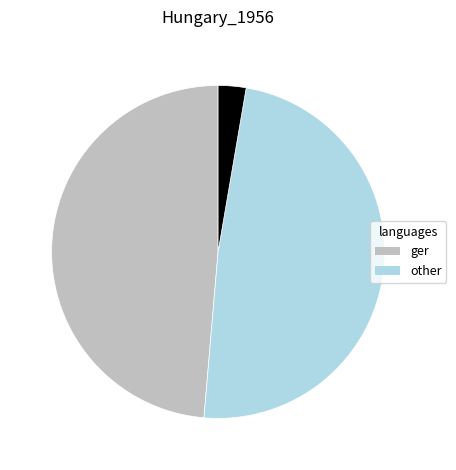

Is there a majority slice in this chart?

No